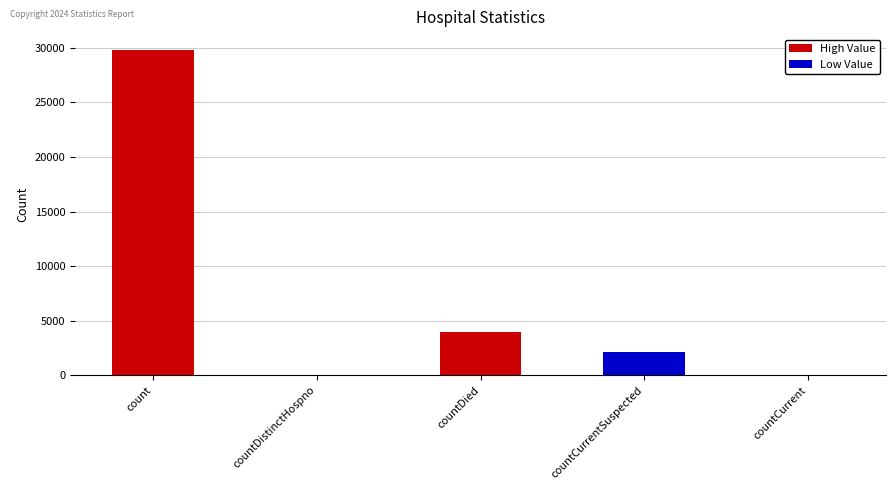

Are the bars horizontal?

No